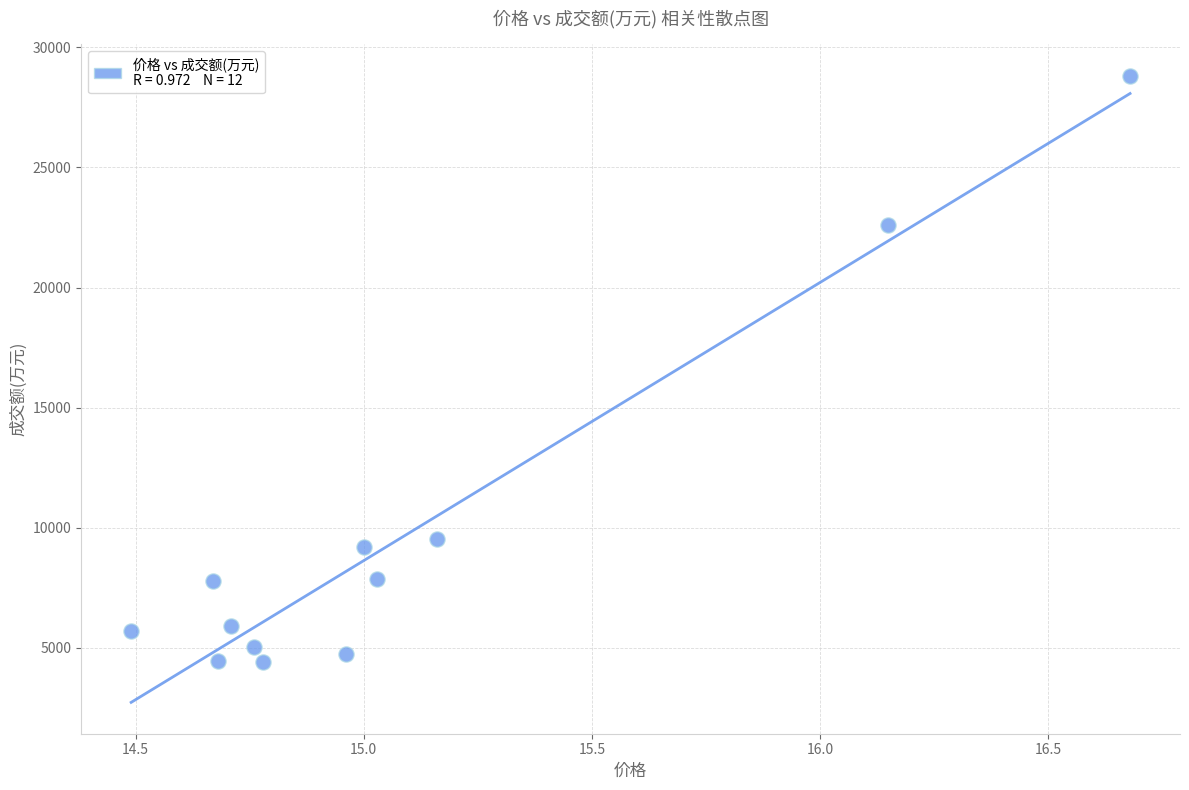

What is the average Y value?

9661